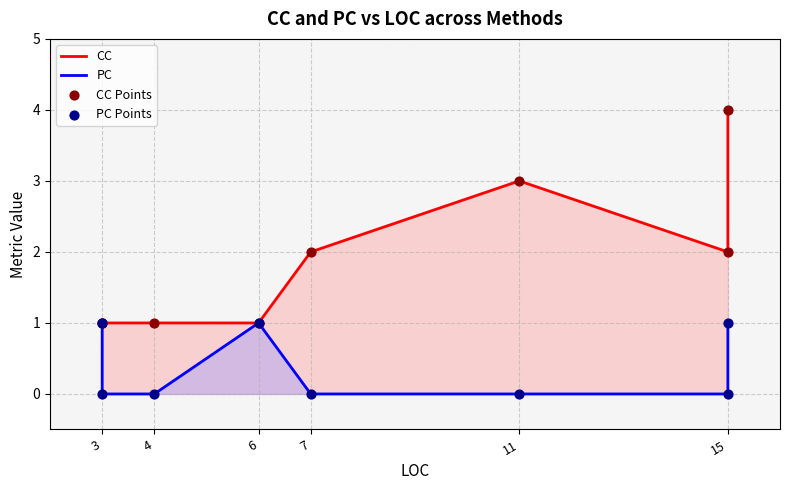

Which series contains the lowest Y value?

PC